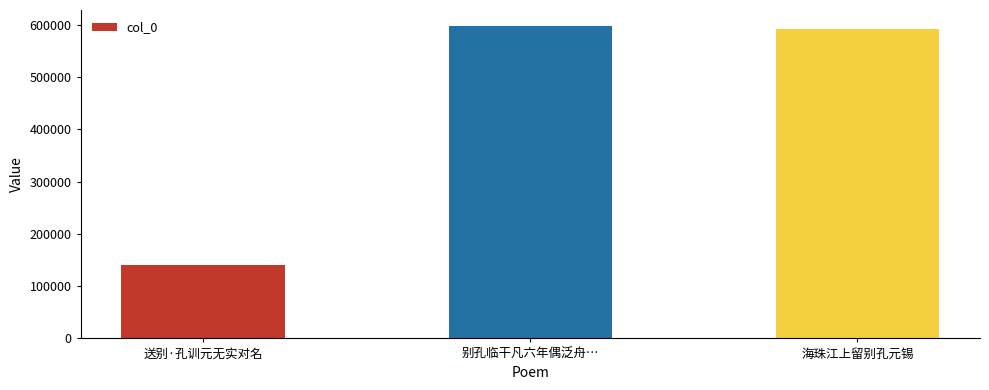

Reading left to right, list all the values displayed in this chart.

140031	598802	591745